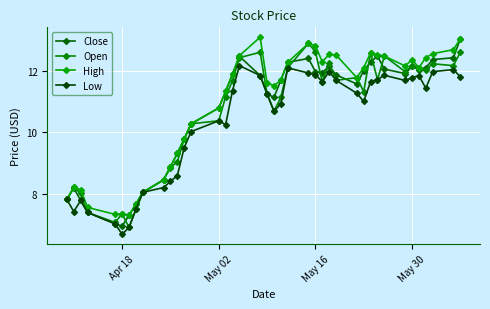

How many data points does each series have?

40